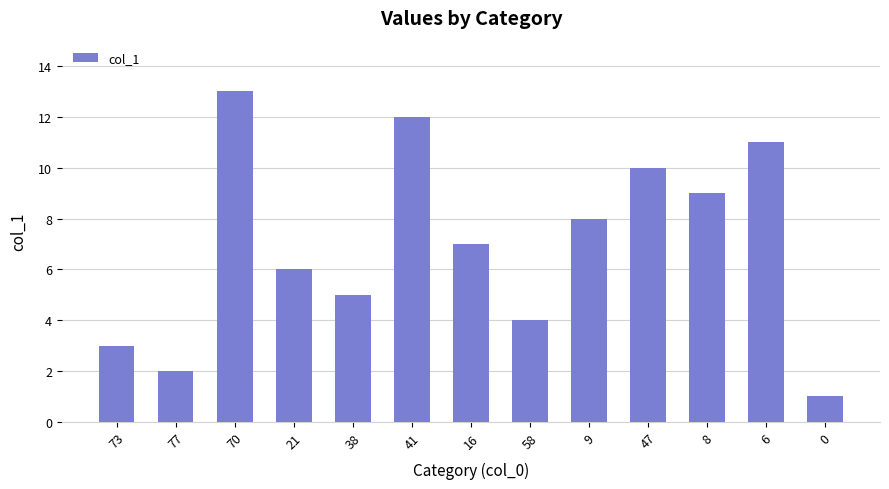

What is the value of the 1st bar from the left?

3